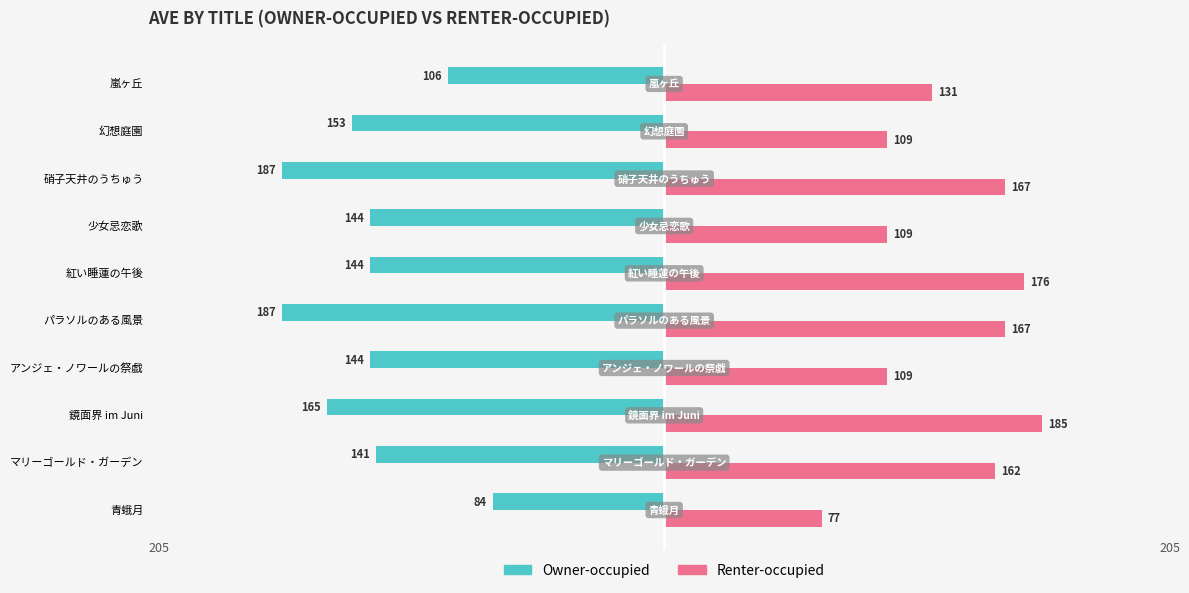

Reading left to right, transcribe all the data shown in this chart.

Owner-occupied: -84	-141	-165	-144	-187	-144	-144	-187	-153	-106
Renter-occupied: 77	162	185	109	167	176	109	167	109	131